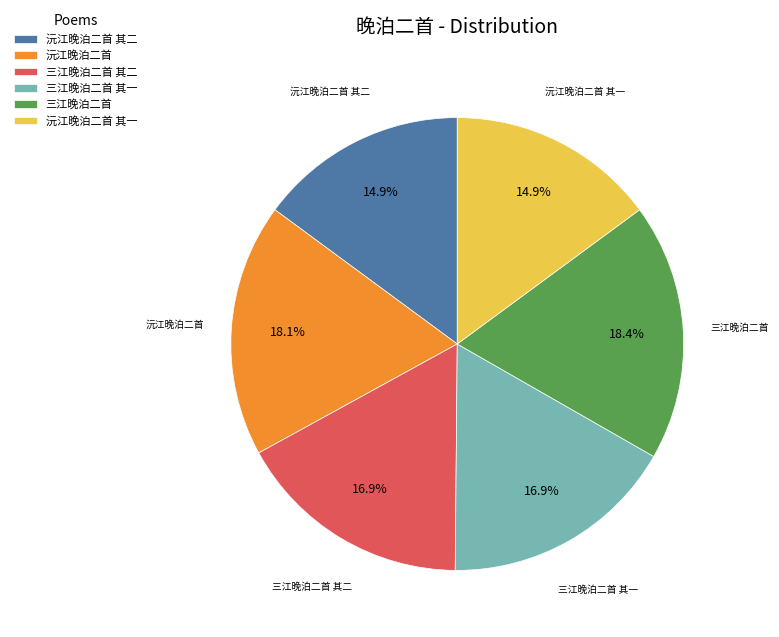

Does 沅江晚泊二首 其二 represent more than half of the total?

No